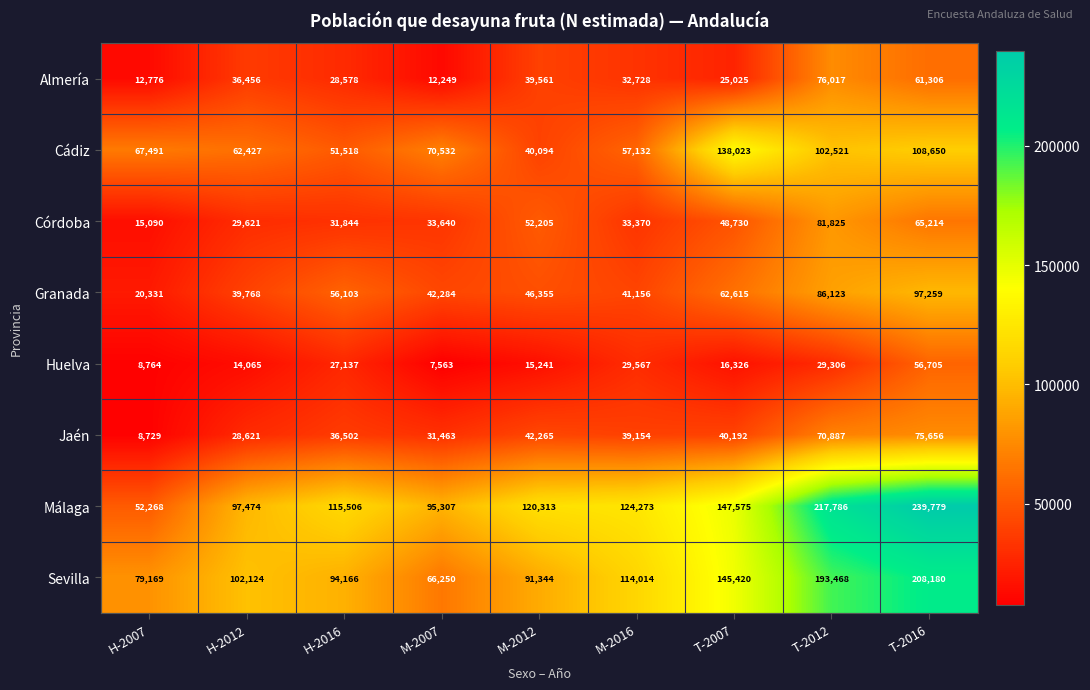

What is the lowest value of the Jaén series?

8729